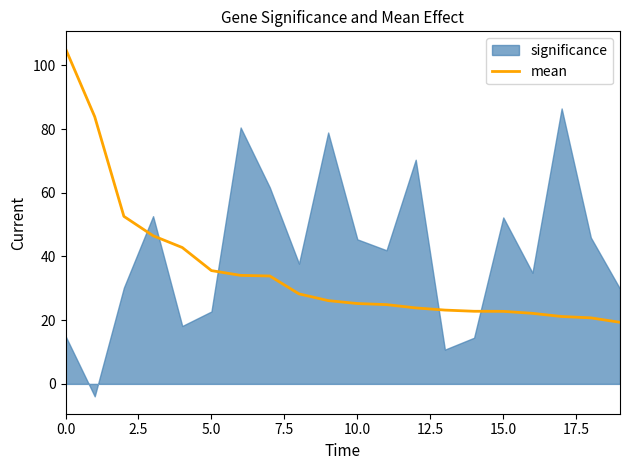

The mean series shows 36.9 at 10.0. True or false?

False